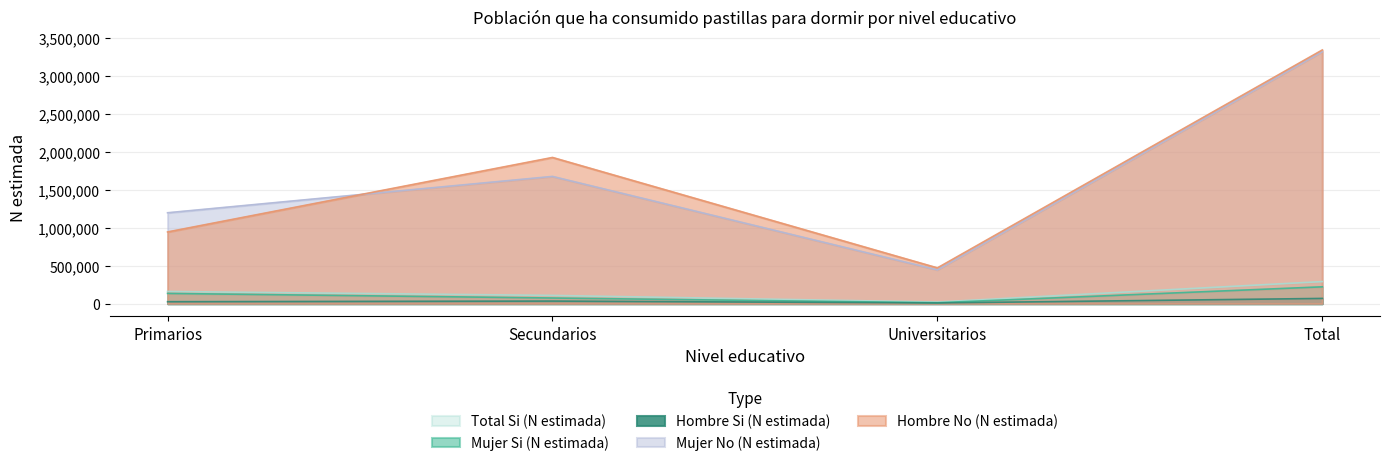

What is the maximum value for Mujer Si (N estimada)?

221850